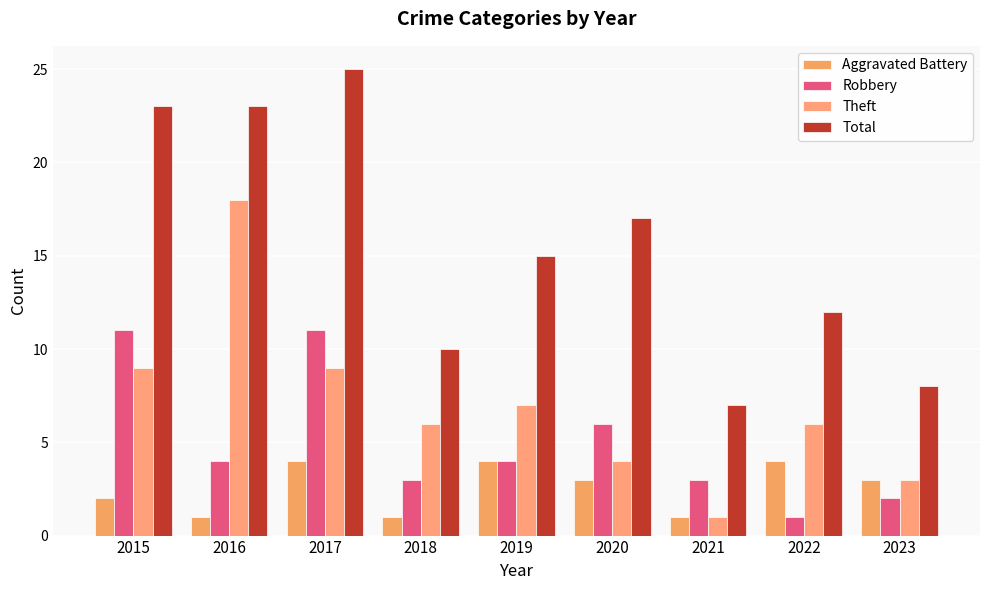

Which series has the largest total across all categories?

Total